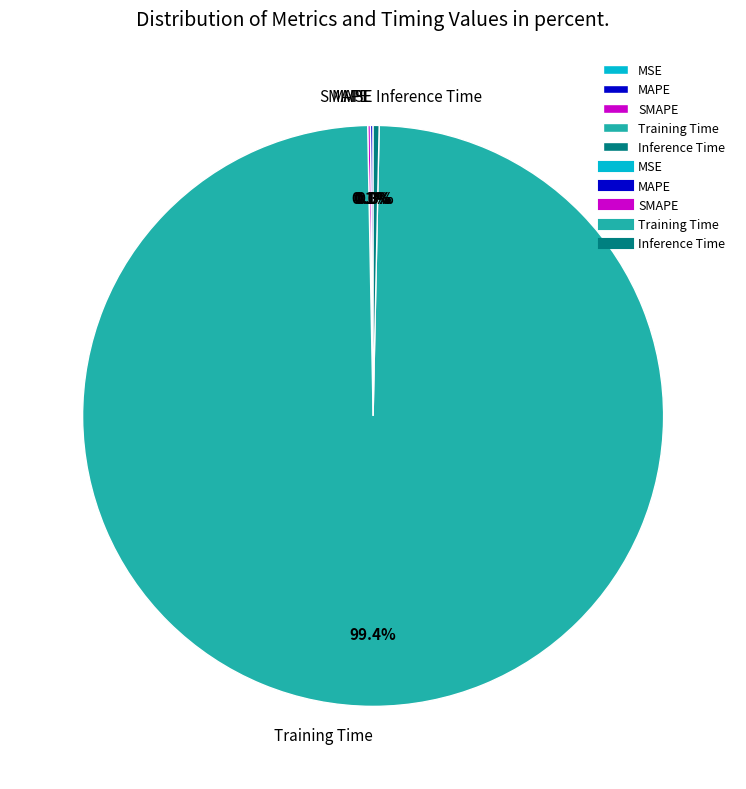

Which category has the biggest portion of the pie?

Training Time